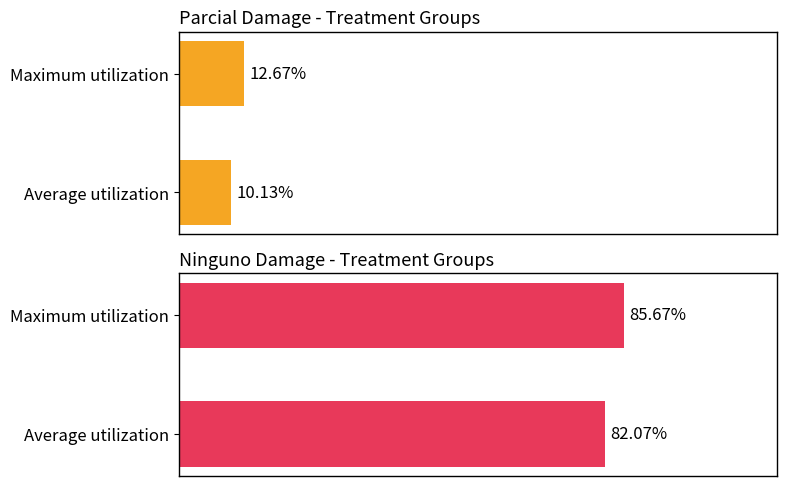

Count the number of data series in this chart.

2